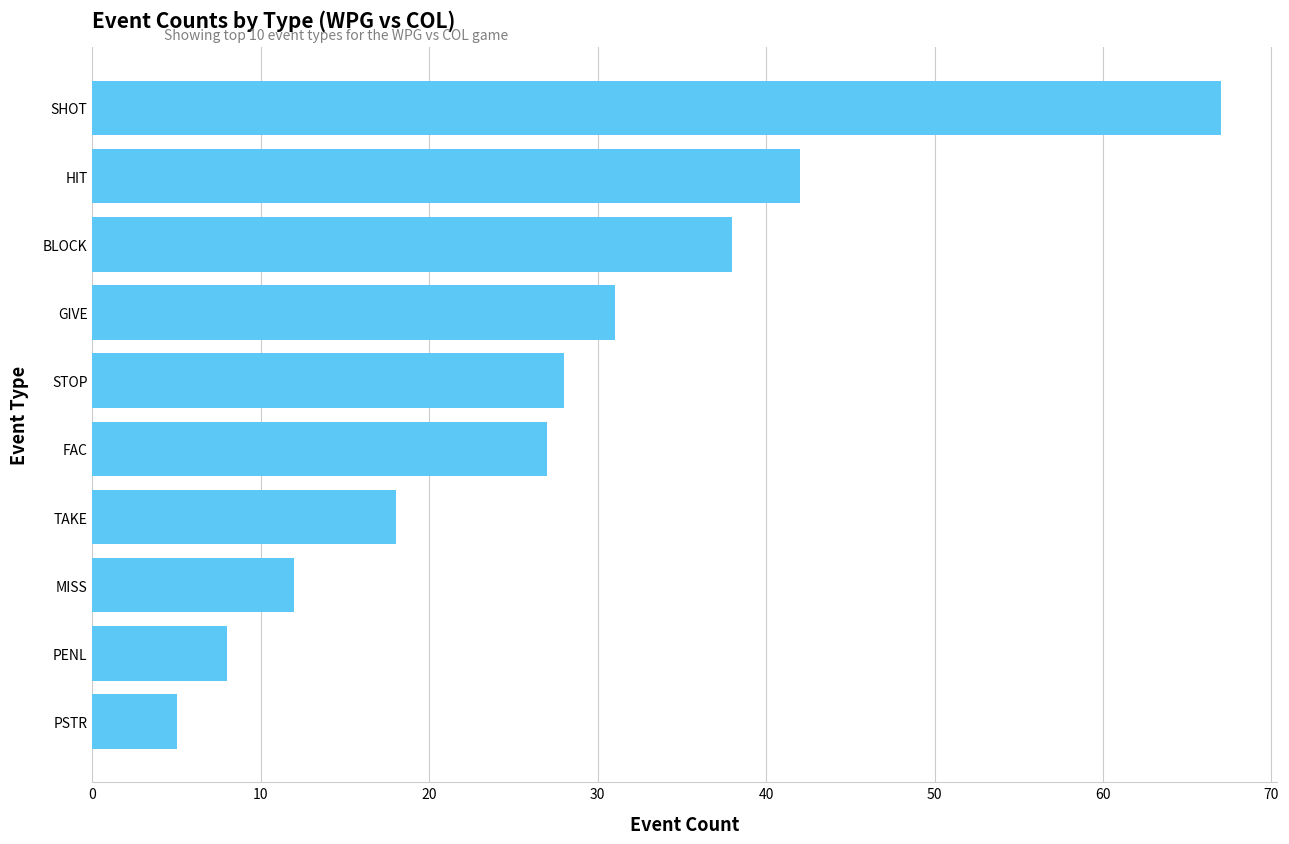

Reading bottom to top, list all the values displayed in this chart.

PSTR=5	PENL=8	MISS=12	TAKE=18	FAC=27	STOP=28	GIVE=31	BLOCK=38	HIT=42	SHOT=67